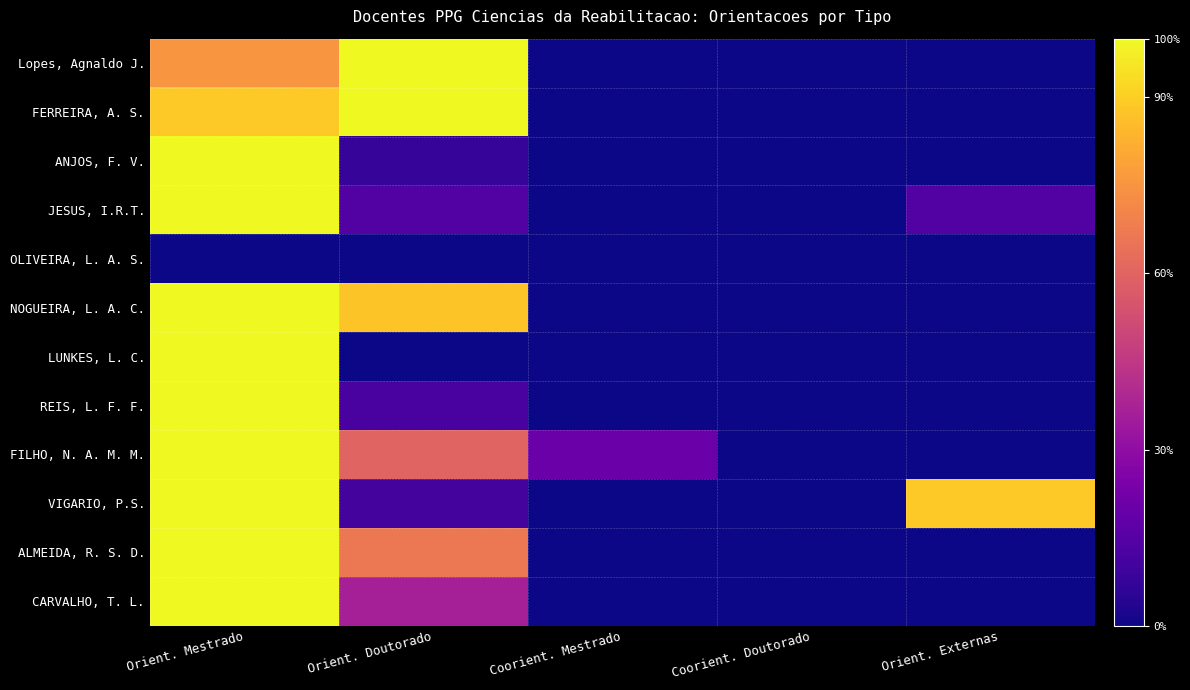

Which has a higher value, Coorient. Mestrado or Orient. Externas?

Coorient. Mestrado